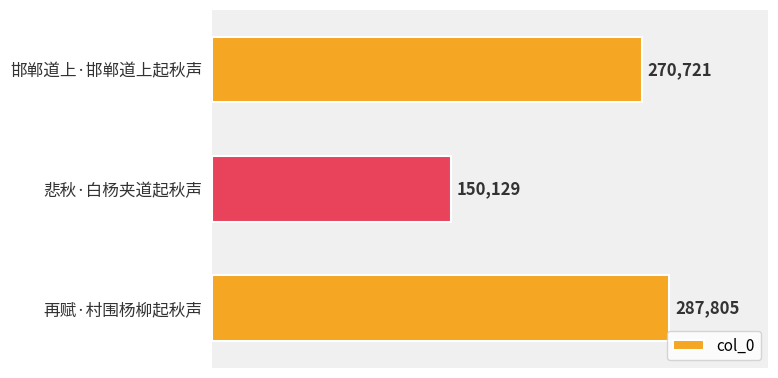

Rank the categories by value from highest to lowest.

再赋·村围杨柳起秋声, 邯郸道上·邯郸道上起秋声, 悲秋·白杨夹道起秋声